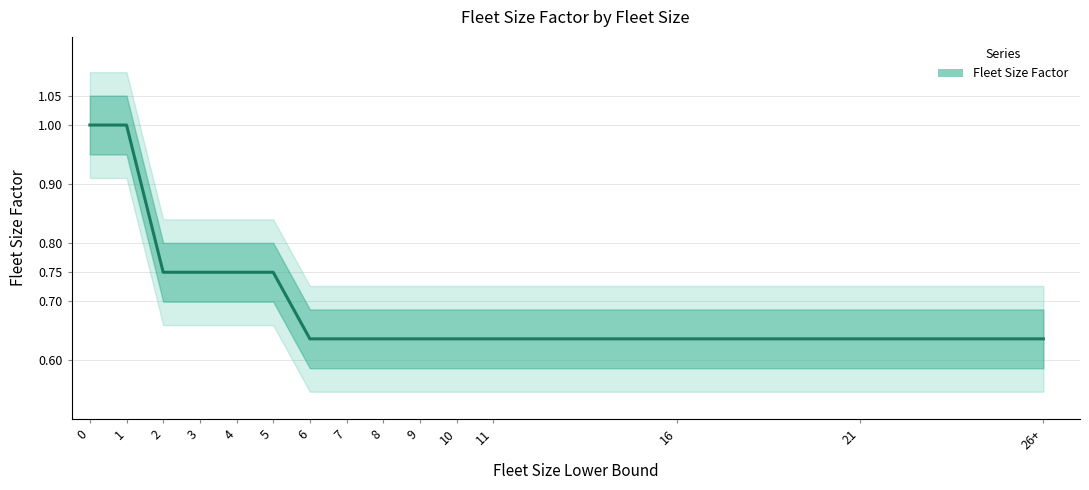

What is the lowest value of the Fleet Size Factor series?

0.6